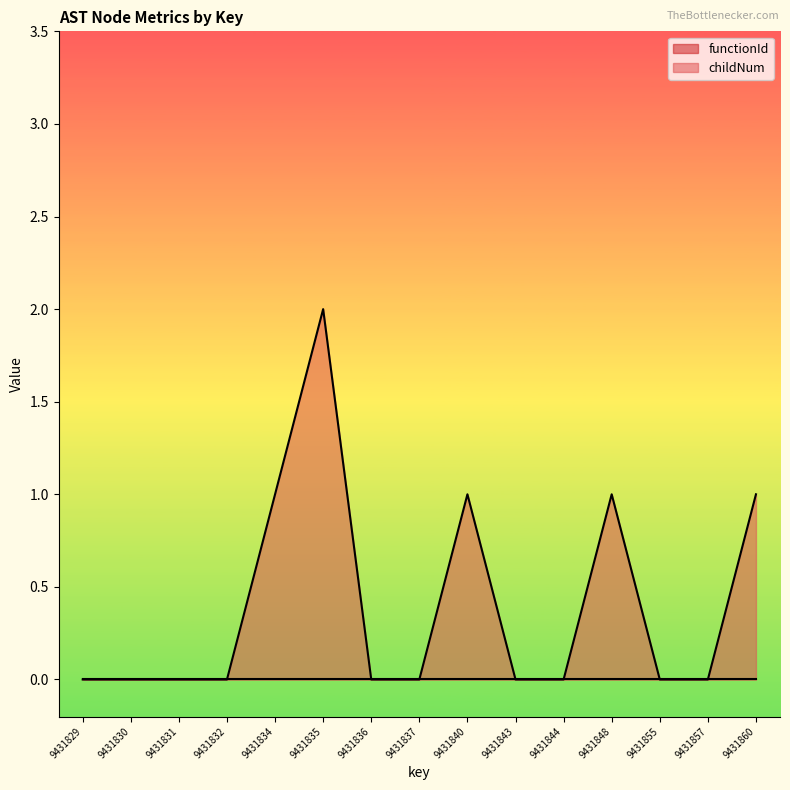

Does the chart have visible grid lines?

No